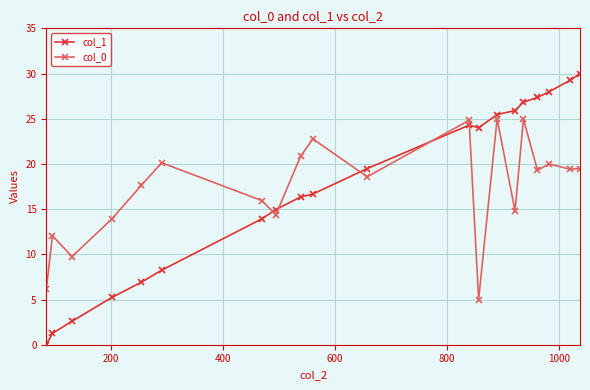

What is the average value of the col_0 series?

17.2